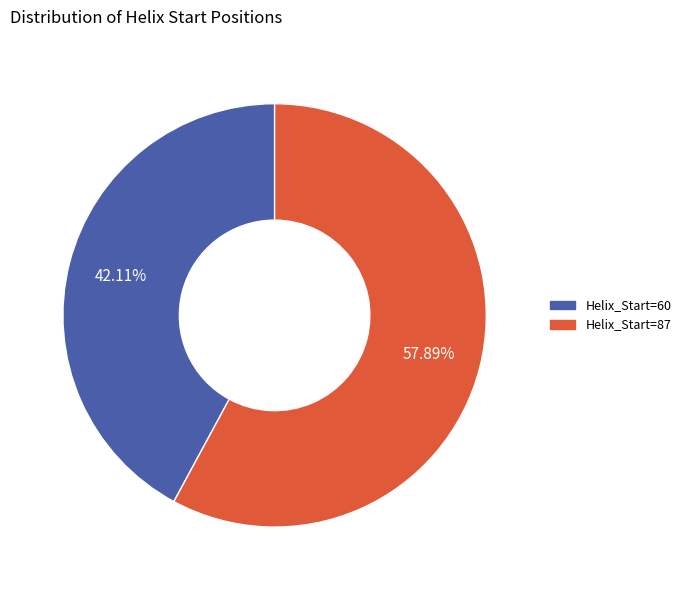

Is there a majority slice in this chart?

Yes